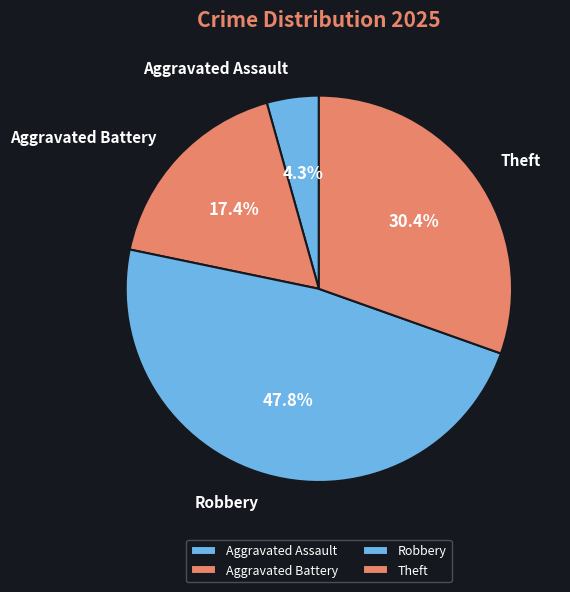

Which slice is the largest?

Robbery